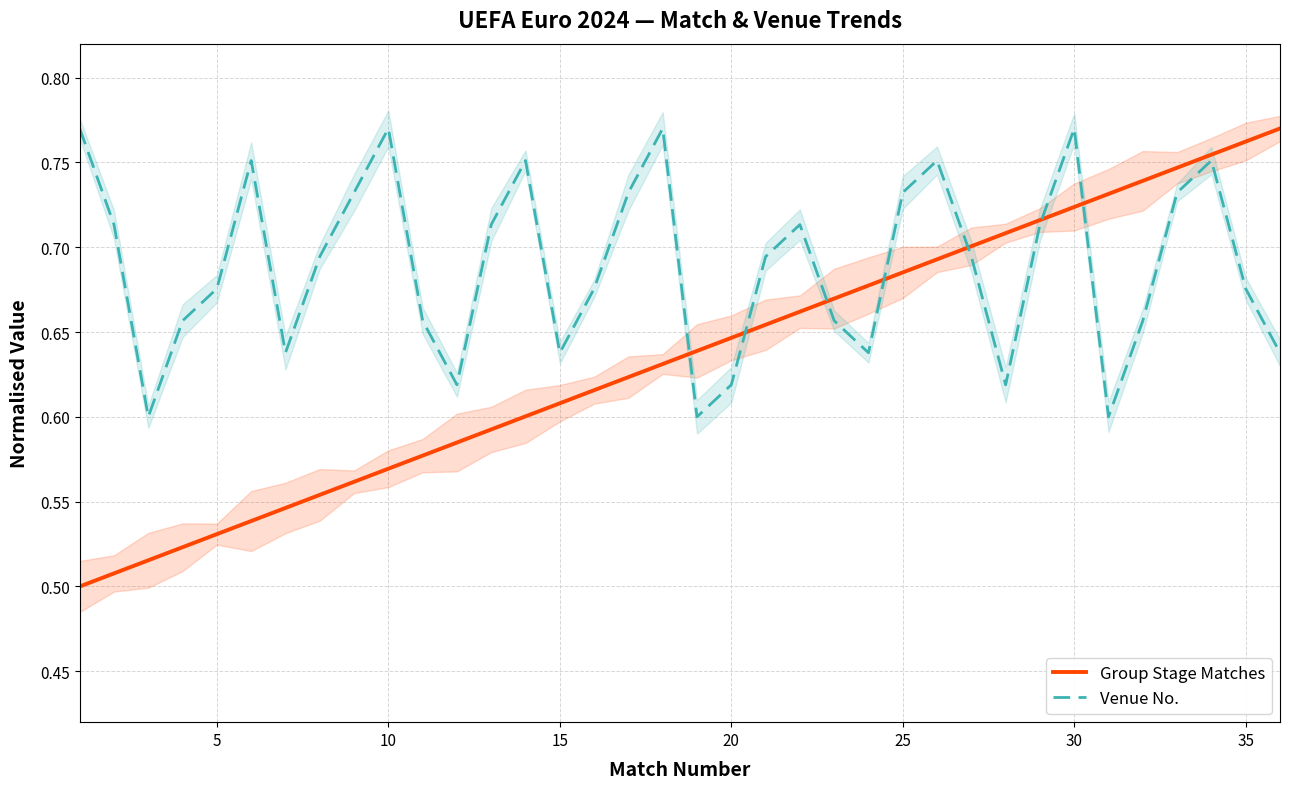

At how many categories does at least one series exceed 0?

36